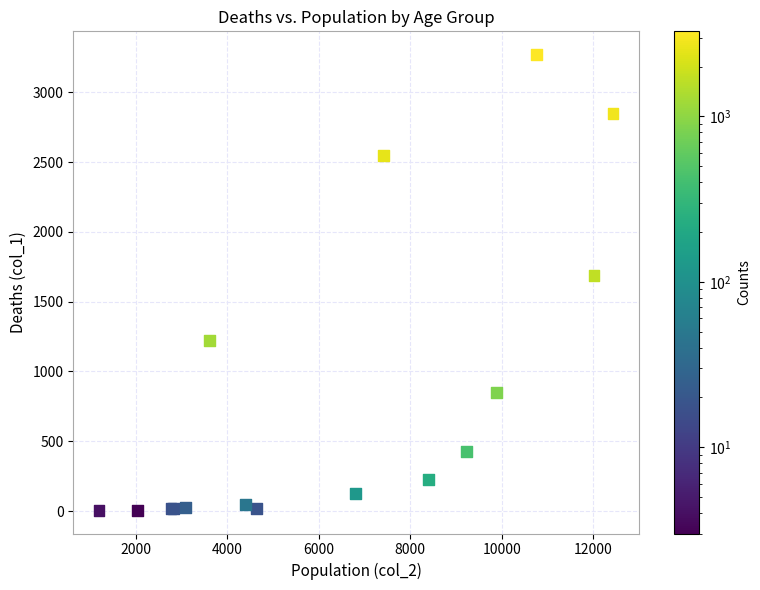

What Y value in the scatter plot is closest to 1638?

1690